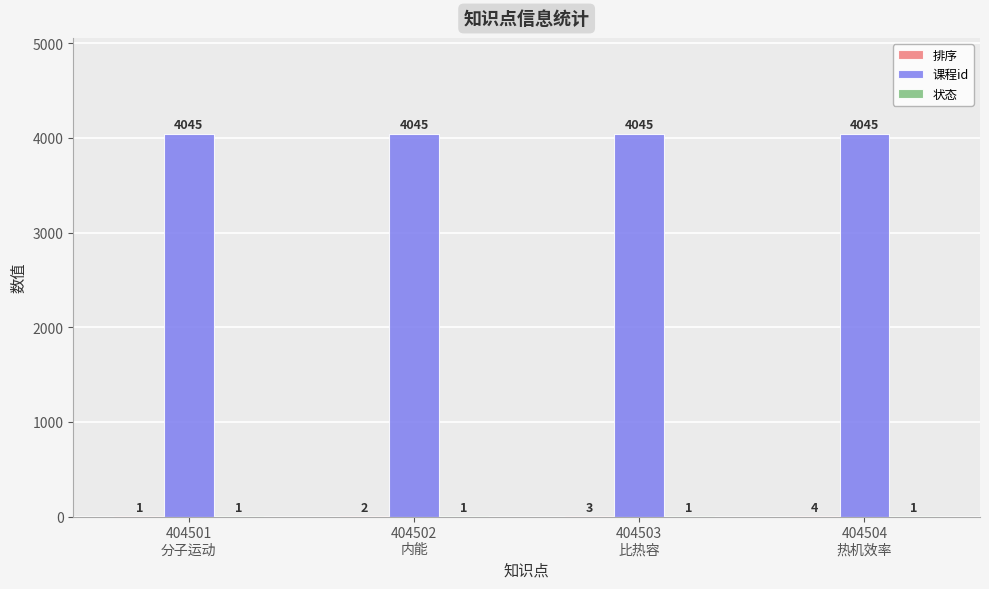

How many groups of bars are there?

4